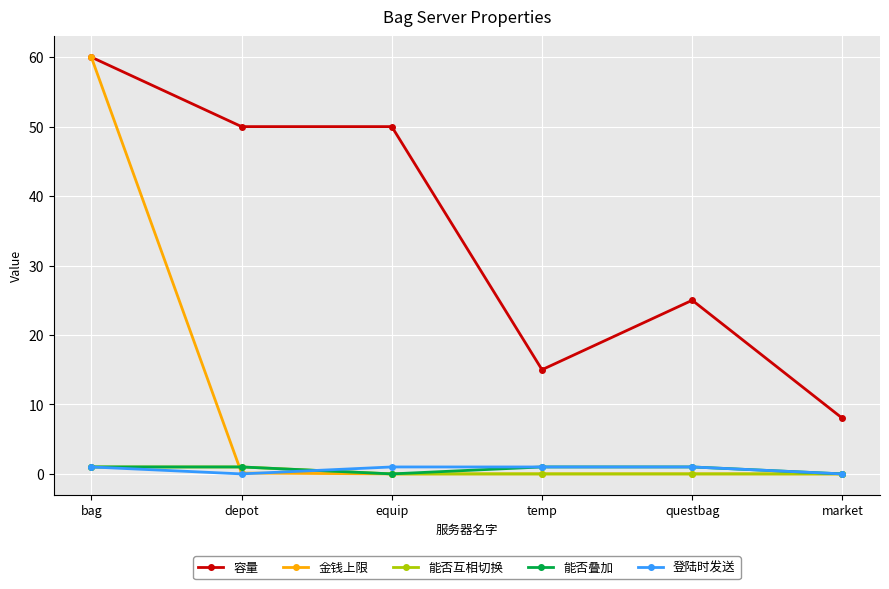

True or false: 容量 and 能否叠加 intersect in this chart.

False